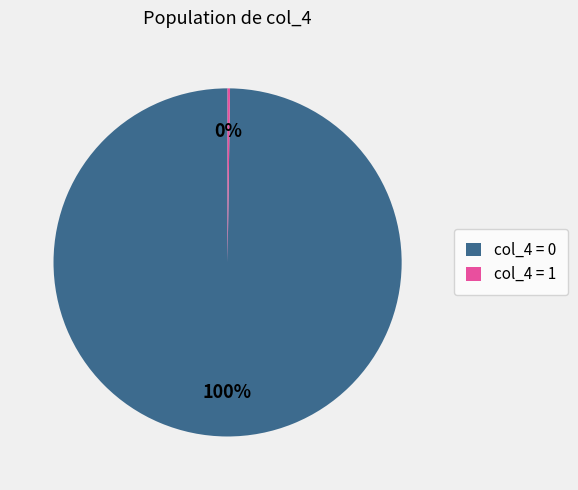

To the nearest percent, what is the average slice percentage?

50%